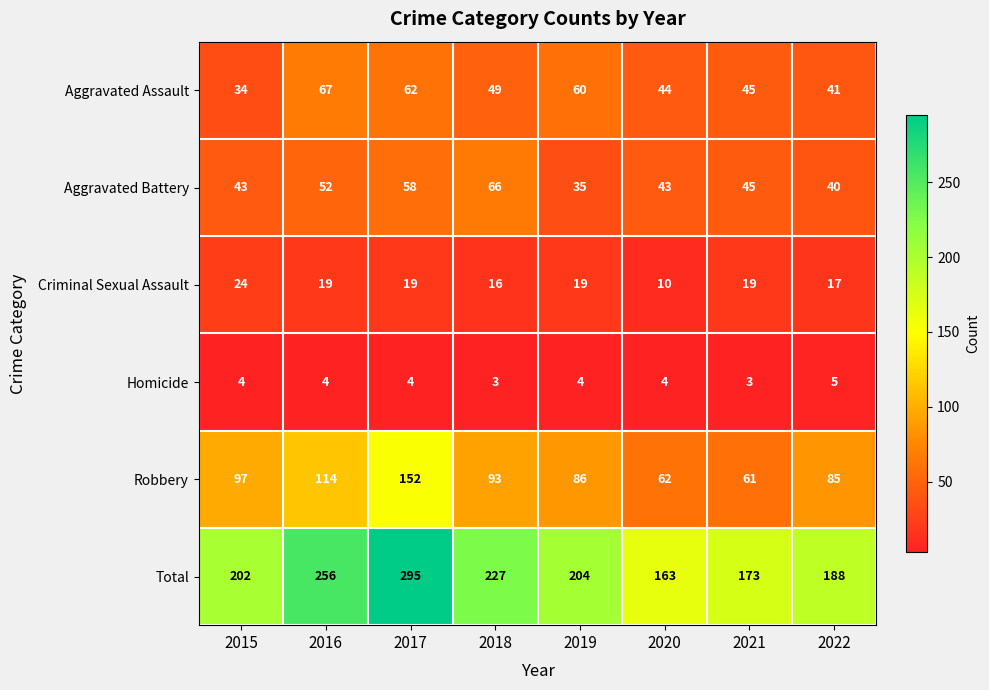

Is it true that Aggravated Assault equals 96 at 2017?

False